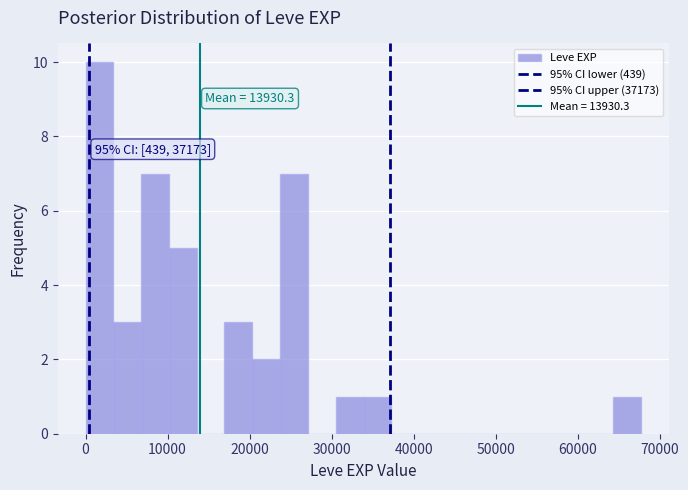

Read against the x-axis, roughly where is the centre of the tallest bar?

2000